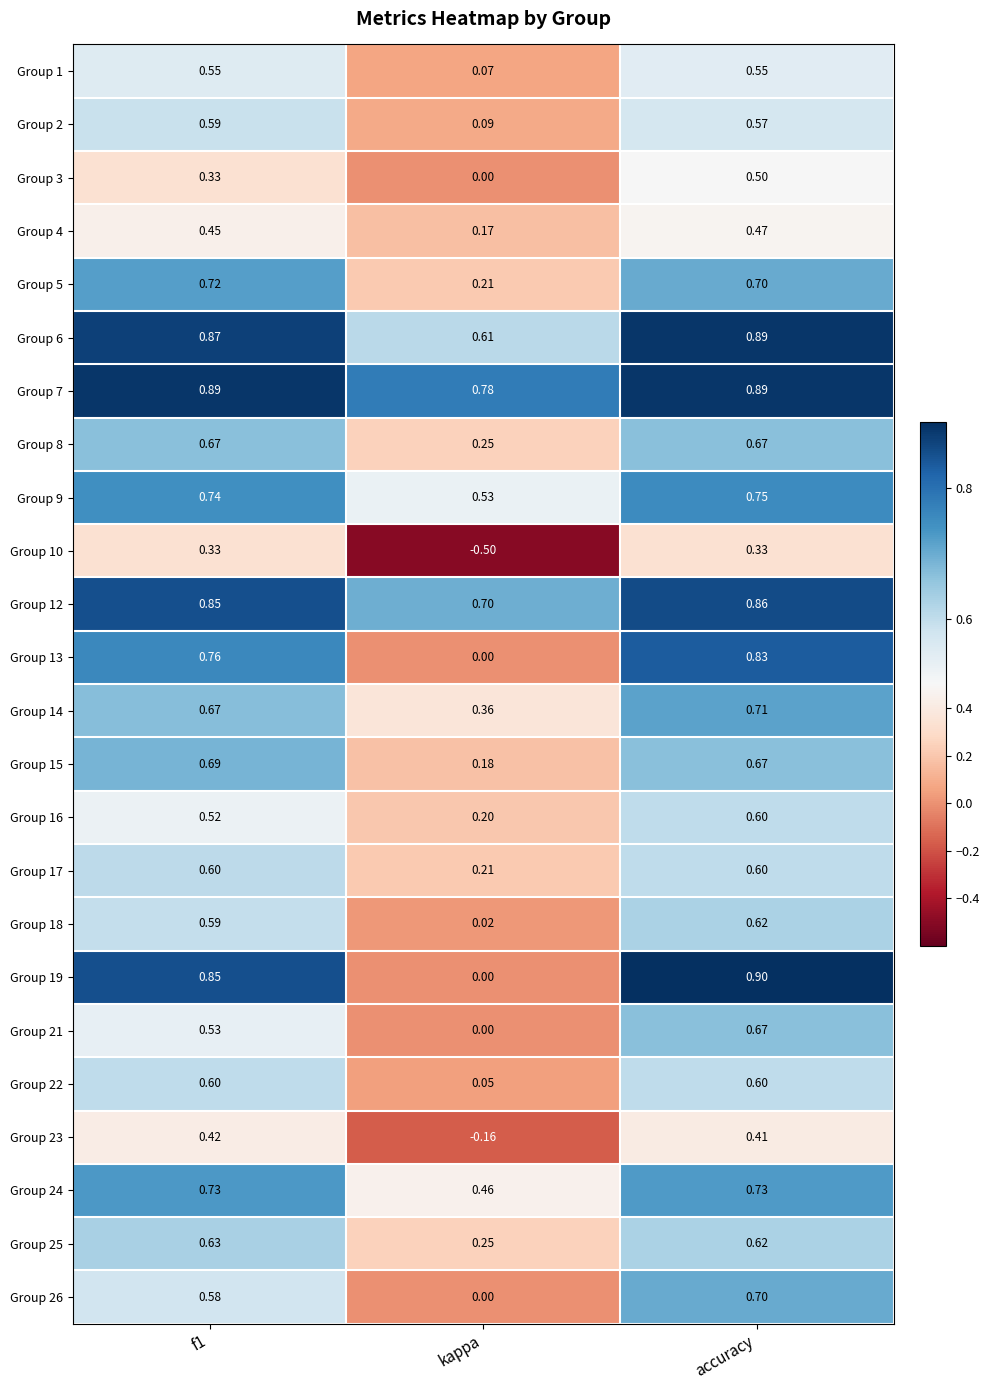

At which label is Group 23 closest to 0?

kappa